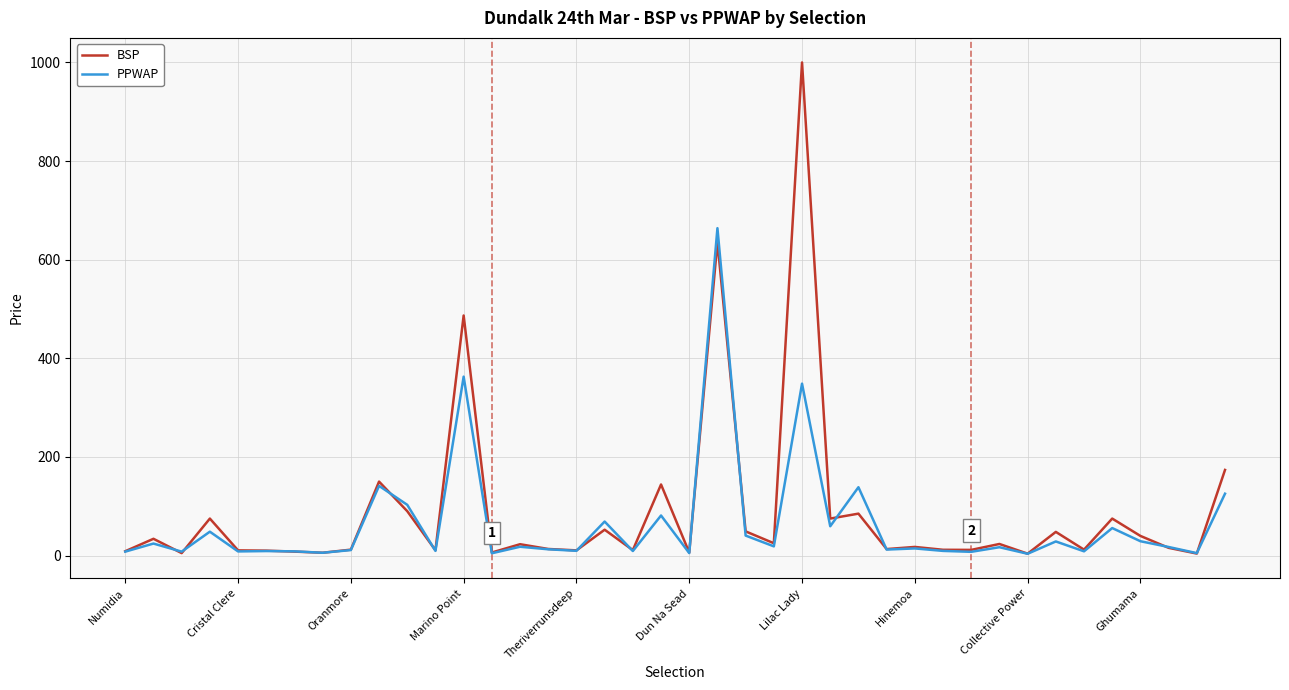

Which series has the widest spread of values?

BSP